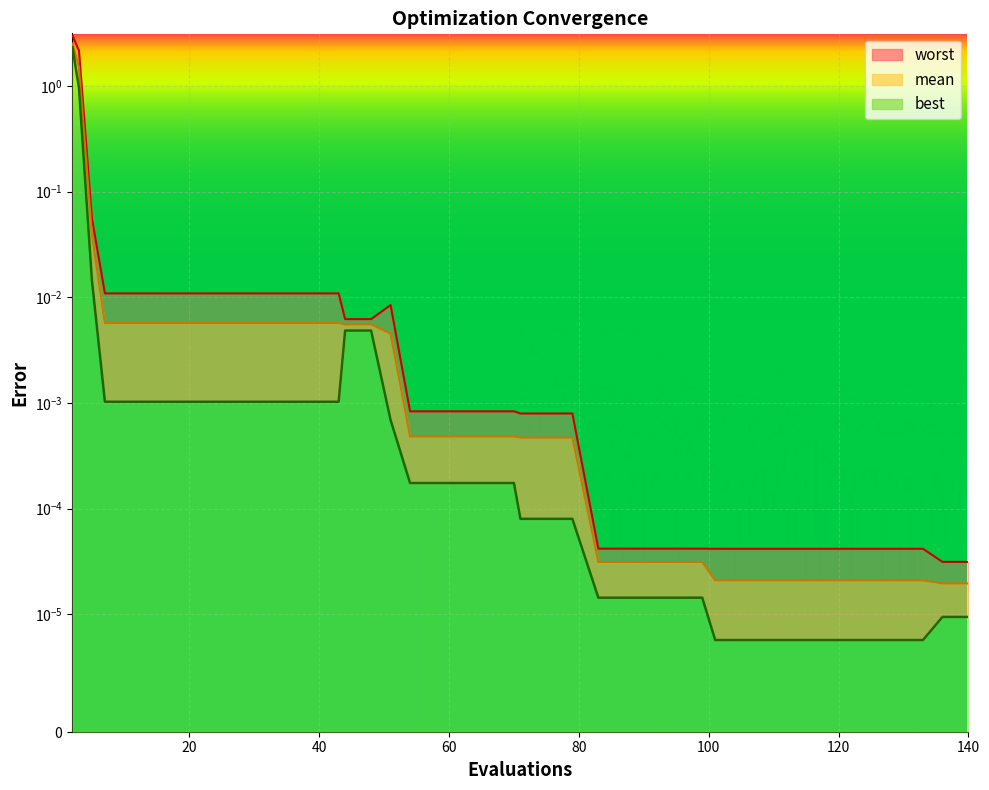

What is the difference between the maximum and minimum values in the worst series?

3.0